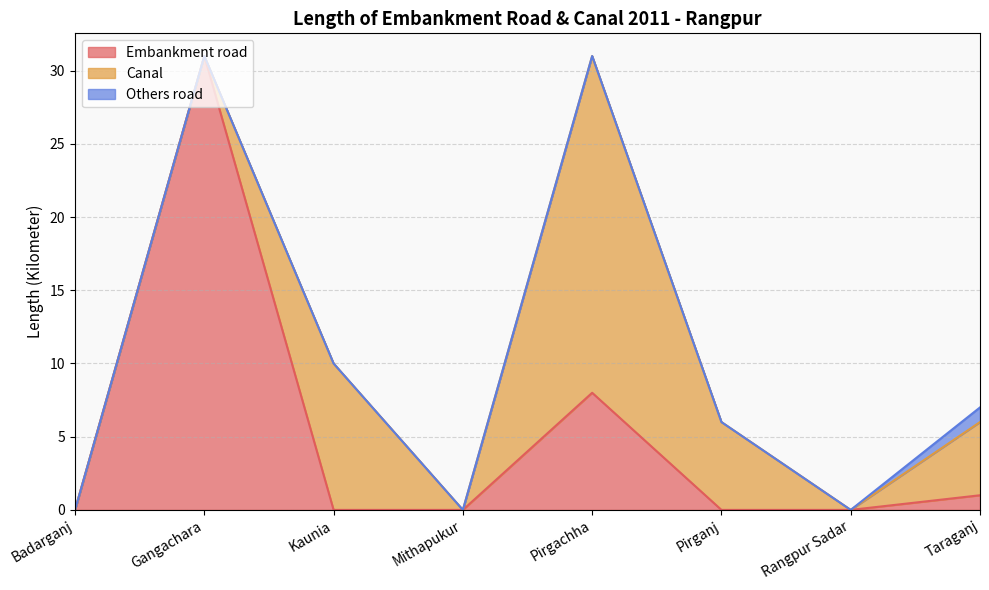

True or false: Embankment road and Others road cross at least once.

False